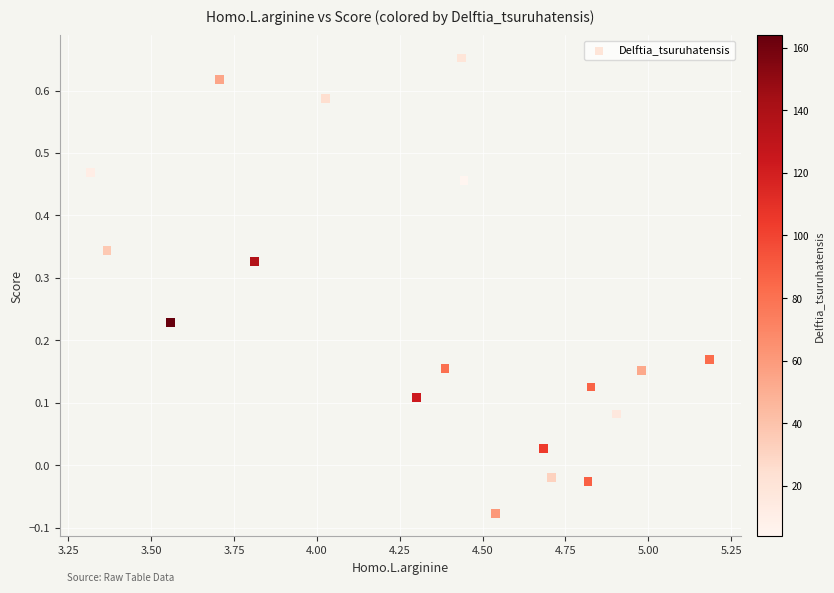

What is the range of X values (max minus min)?

1.9